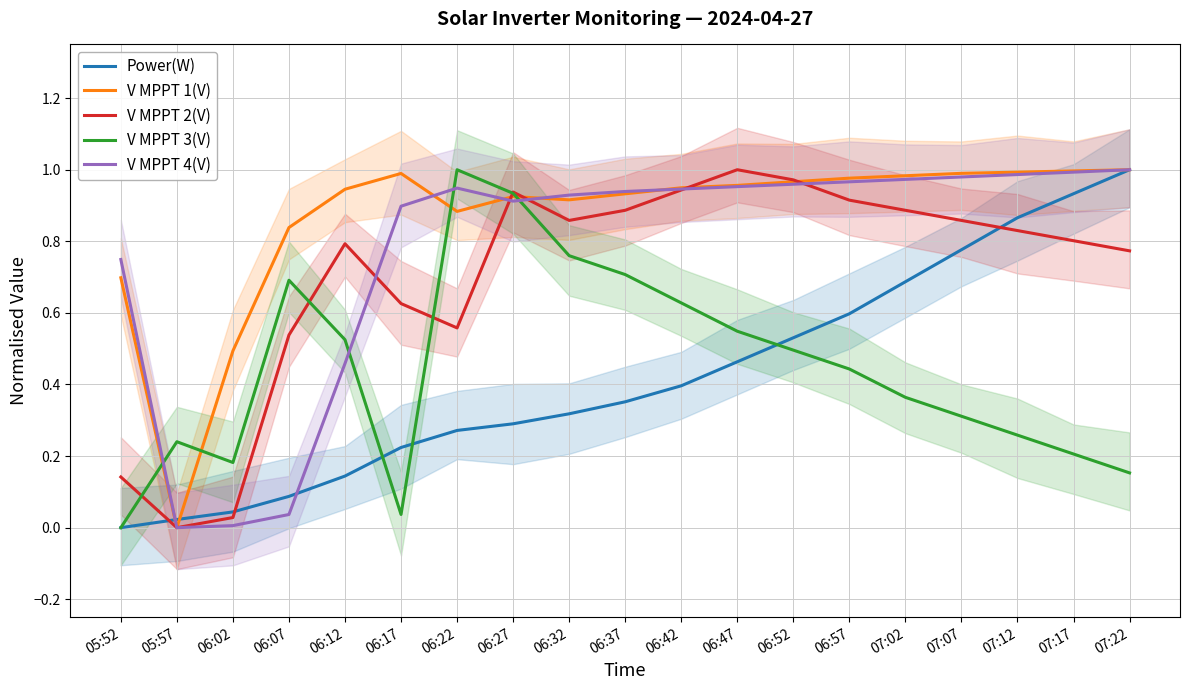

What is the difference between the maximum and minimum values in the V MPPT 4(V) series?

1.0